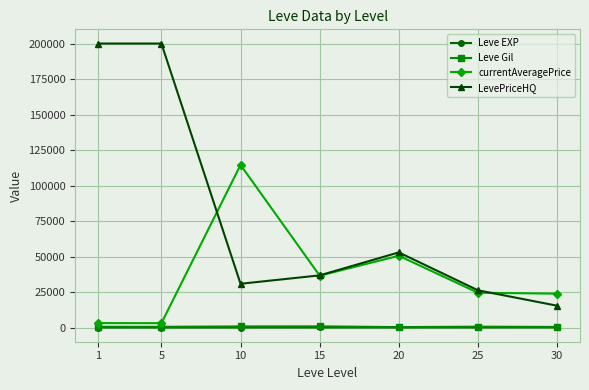

At which label does Leve EXP first exceed 22?

15